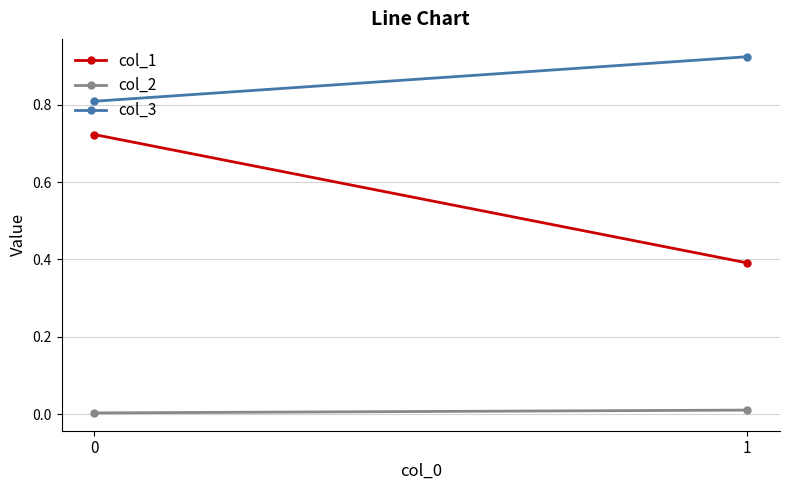

What are all the series names shown in the legend?

col_1, col_2, col_3